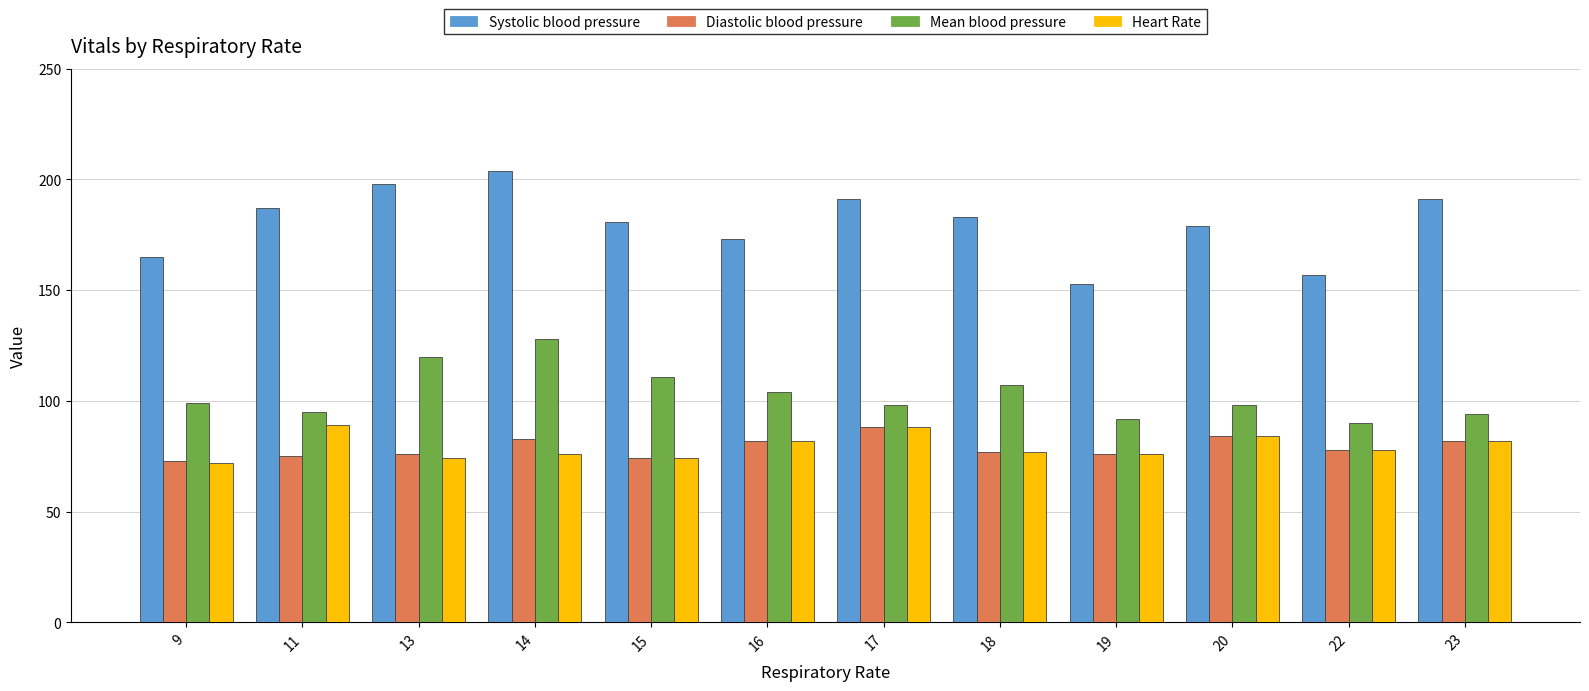

What is the average value of the Mean blood pressure series?

103